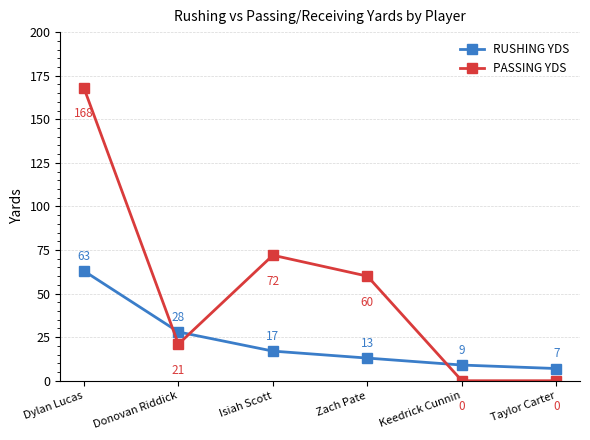

What is the label of the 3rd point from the right?

Zach Pate